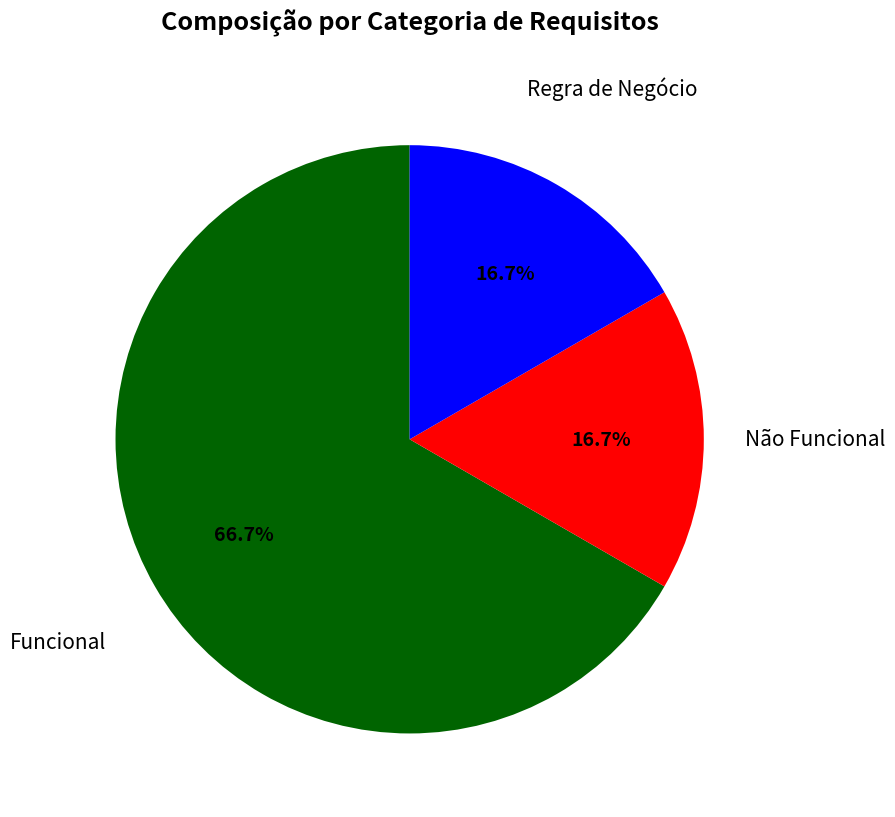

Is there any slice that represents more than half of the pie?

Yes